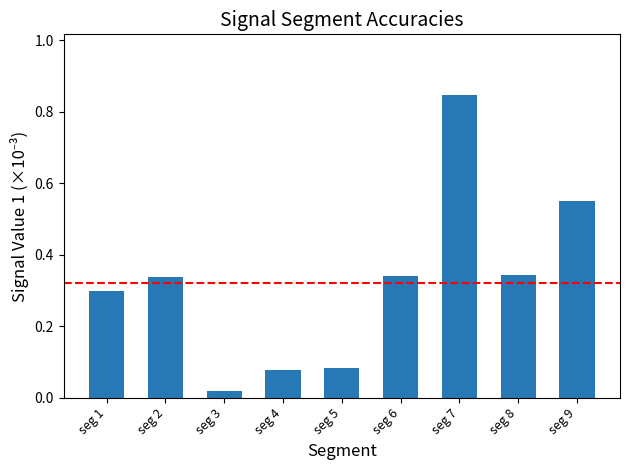

Which label corresponds to the largest value in the chart?

seg 7